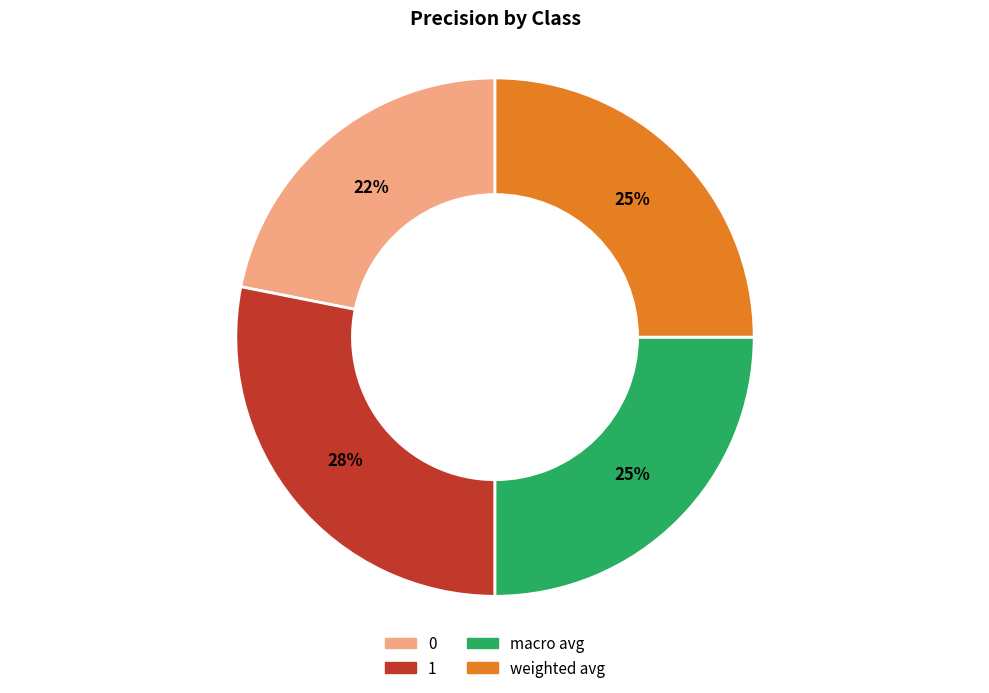

Is the sum of 1 and weighted avg greater than half?

Yes